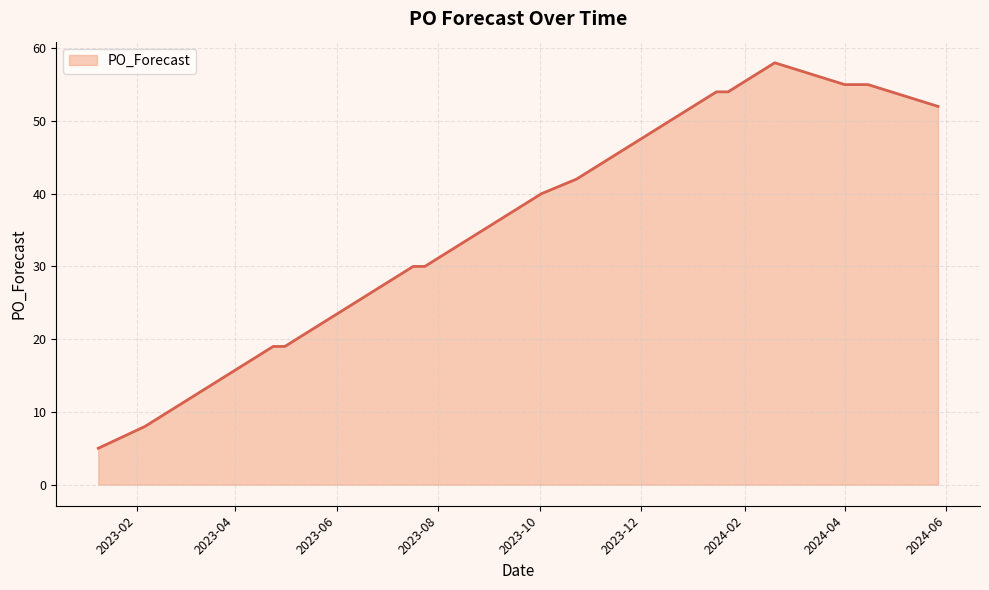

What is the difference between the maximum and minimum values?

53